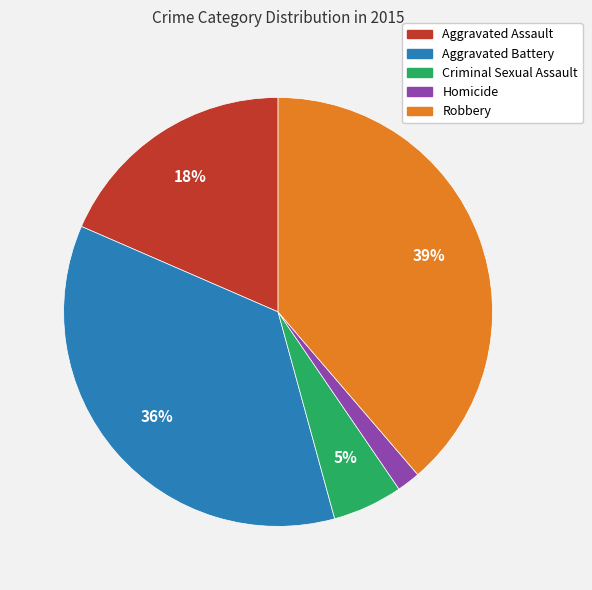

To the nearest percent, what is the combined percentage of Aggravated Assault and Homicide?

20%